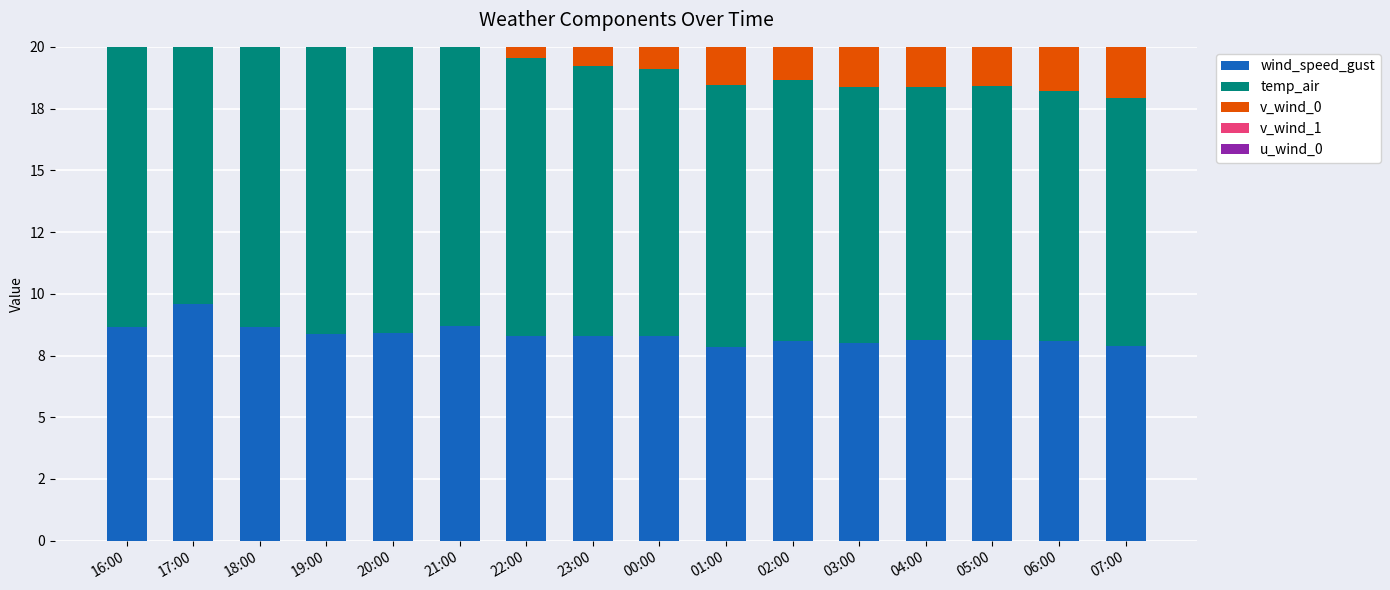

Reading left to right, list all the values displayed in this chart.

wind_speed_gust: 16:00=8.7	17:00=9.6	18:00=8.6	19:00=8.4	20:00=8.4	21:00=8.7	22:00=8.3	23:00=8.3	00:00=8.3	01:00=7.9	02:00=8.1	03:00=8.0	04:00=8.1	05:00=8.1	06:00=8.1	07:00=7.9
temp_air: 16:00=14.7	17:00=13.5	18:00=12.8	19:00=12.2	20:00=11.7	21:00=11.5	22:00=11.3	23:00=10.9	00:00=10.8	01:00=10.6	02:00=10.6	03:00=10.4	04:00=10.2	05:00=10.3	06:00=10.2	07:00=10.0
v_wind_0: 16:00=1.5	17:00=2.1	18:00=2.2	19:00=2.3	20:00=2.5	21:00=2.7	22:00=3.3	23:00=4.5	00:00=4.8	01:00=4.0	02:00=4.2	03:00=4.1	04:00=4.1	05:00=4.1	06:00=3.8	07:00=3.8
v_wind_1: 16:00=2.3	17:00=3.1	18:00=3.1	19:00=3.4	20:00=3.4	21:00=3.8	22:00=4.5	23:00=6.0	00:00=6.3	01:00=5.5	02:00=5.6	03:00=5.7	04:00=5.6	05:00=5.5	06:00=5.2	07:00=5.2
u_wind_0: 16:00=6.4	17:00=6.3	18:00=5.4	19:00=5.3	20:00=5.1	21:00=5.2	22:00=4.9	23:00=3.9	00:00=3.5	01:00=3.8	02:00=3.6	03:00=3.5	04:00=3.8	05:00=3.7	06:00=4.0	07:00=3.7